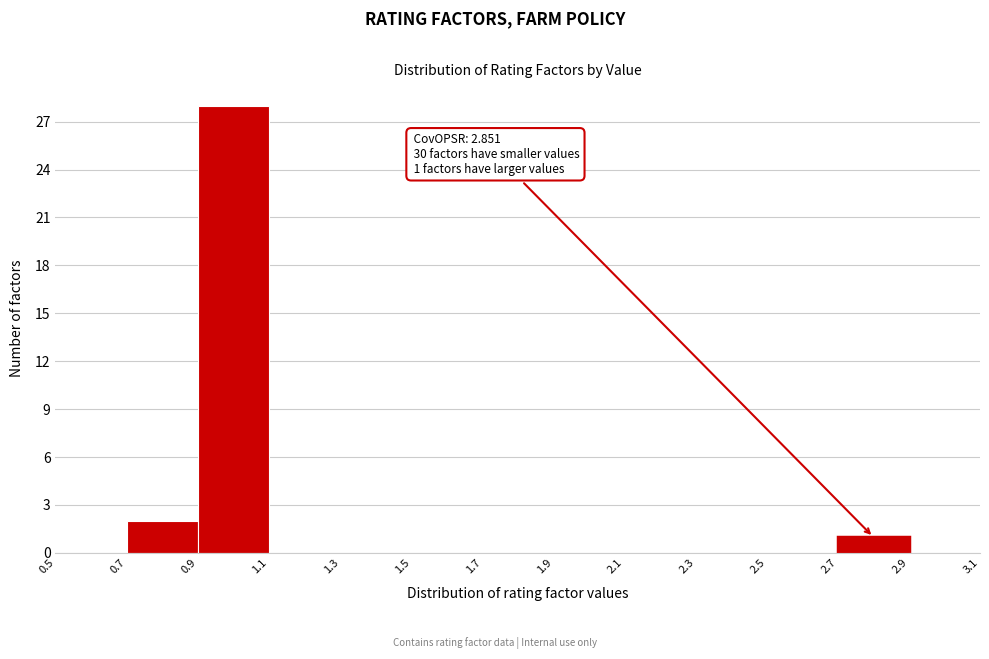

Over which range of the x-axis is the bar tallest?

0.9 to 1.1